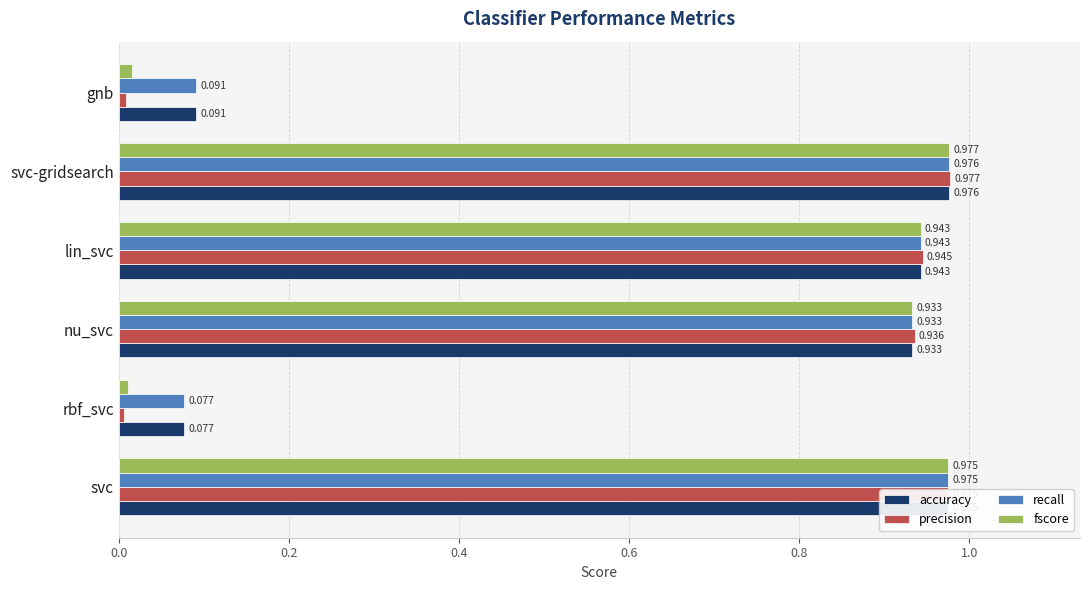

Which series has the largest range (max minus min)?

precision